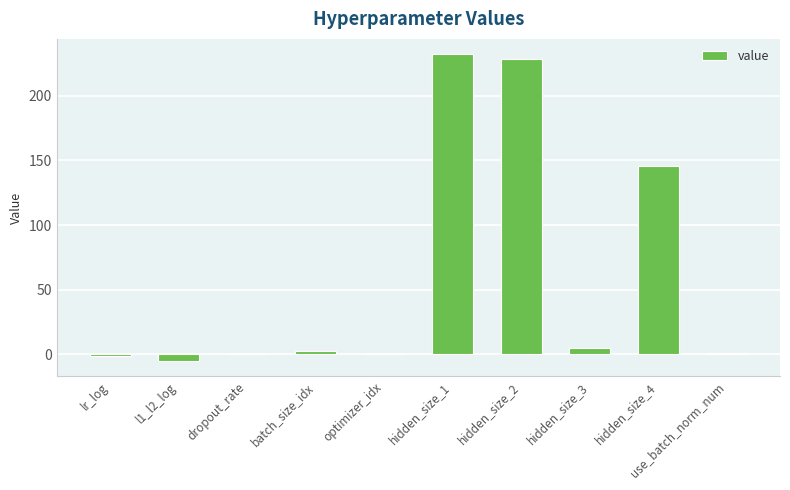

The value at batch_size_idx is 3.0. True or false?

True